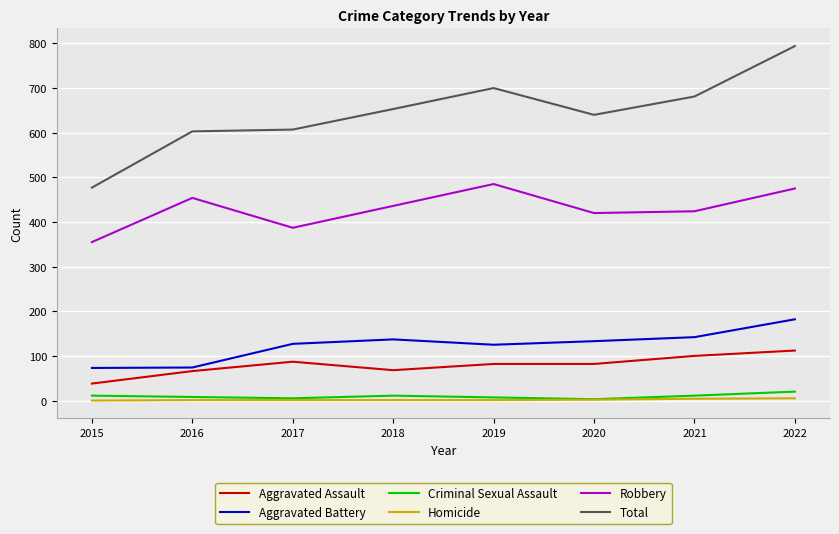

Is it true that Aggravated Battery equals 137 at 2018?

True